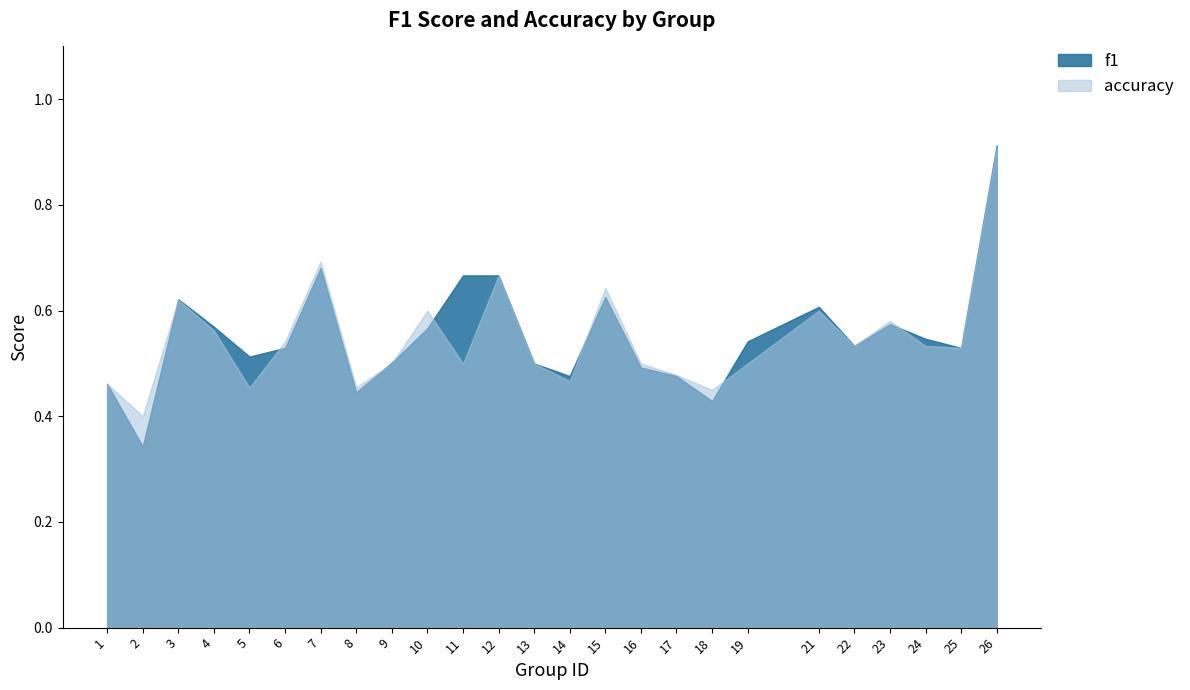

Which category has the highest value across all series?

26